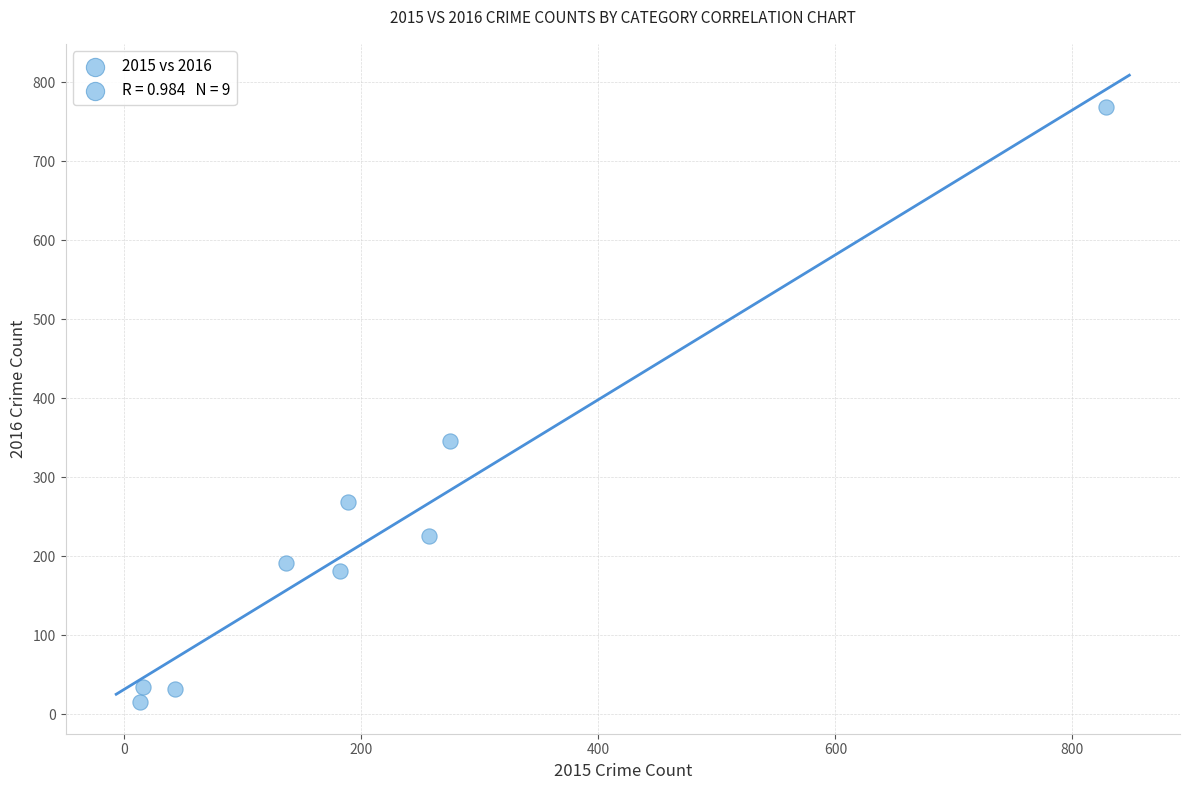

What is the average Y value?

229